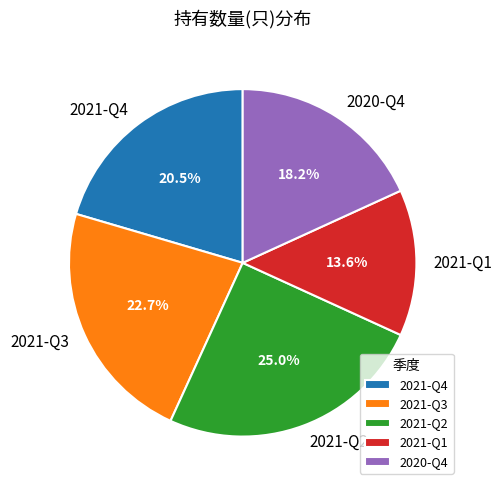

To the nearest percent, what portion does 2021-Q1 represent?

14%